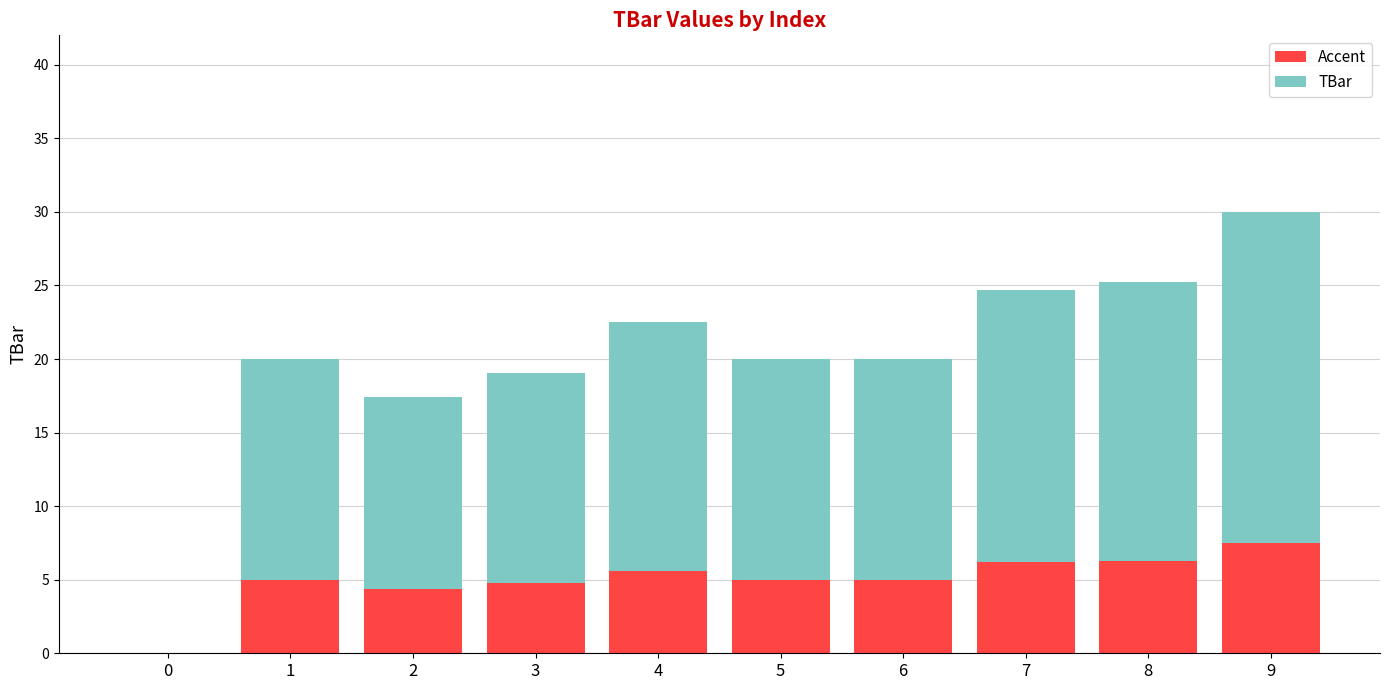

What is the sum of all Accent values?

49.7